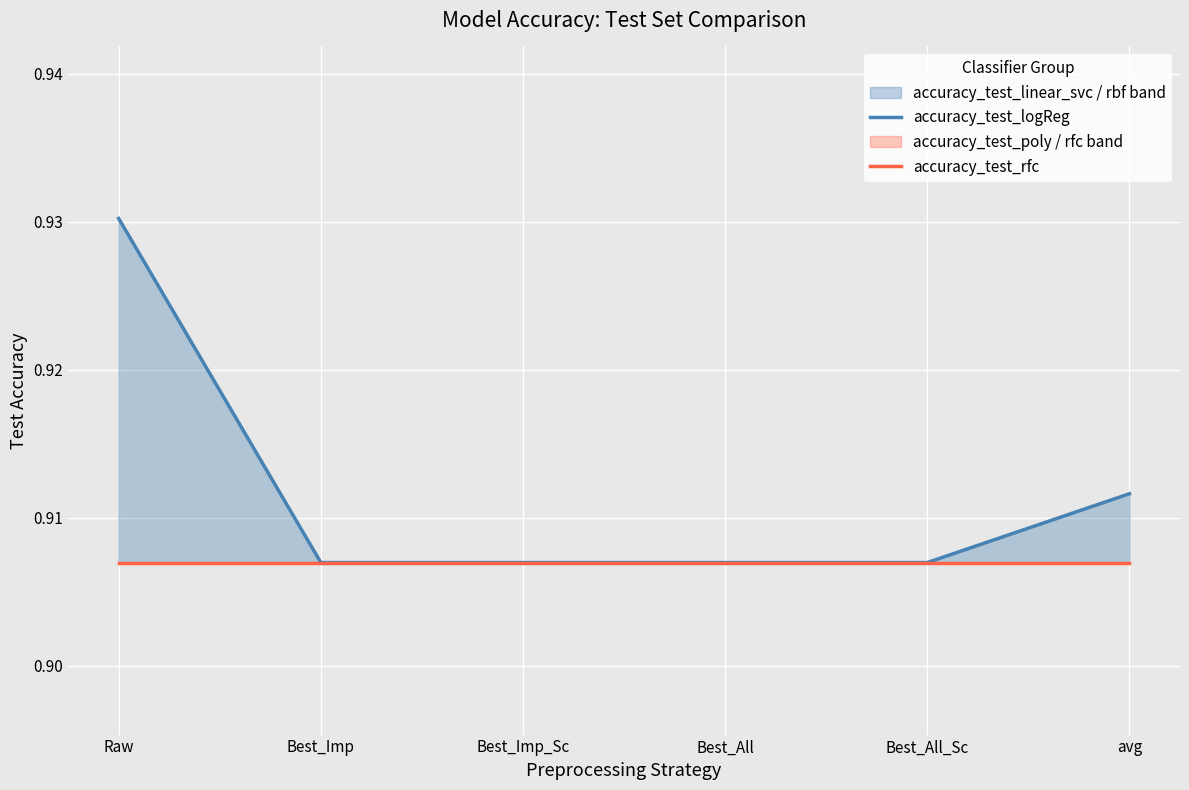

How many lines are shown in the chart?

2